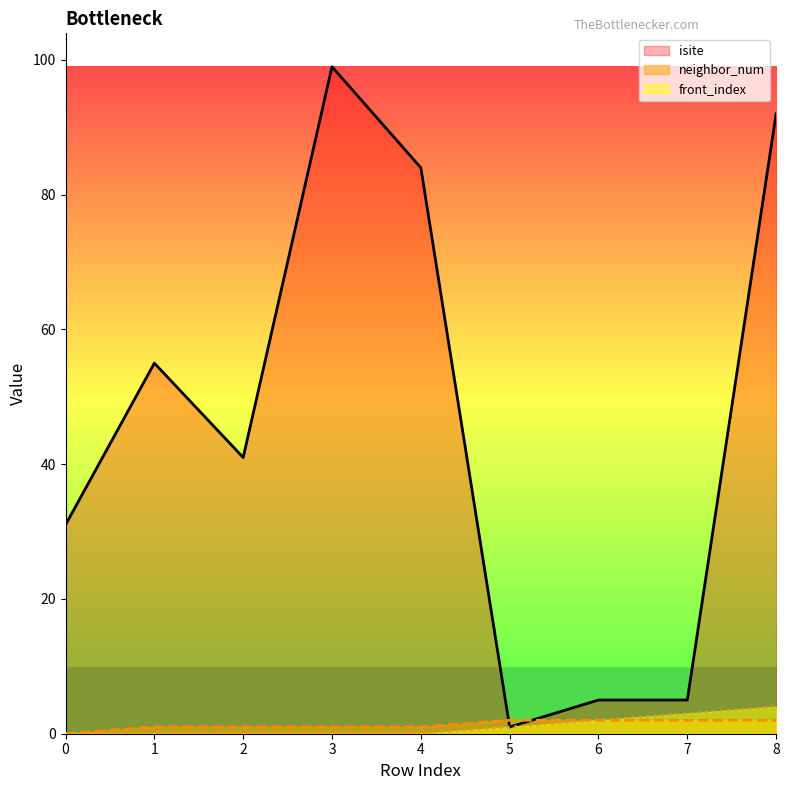

How many front_index values are between 0 and 2?

7